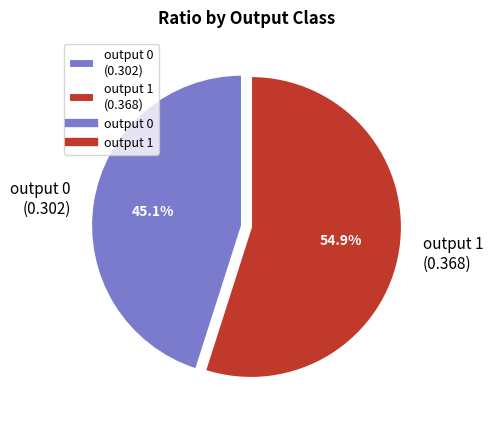

Combined, do output 0 and output 1 account for over 50%?

Yes